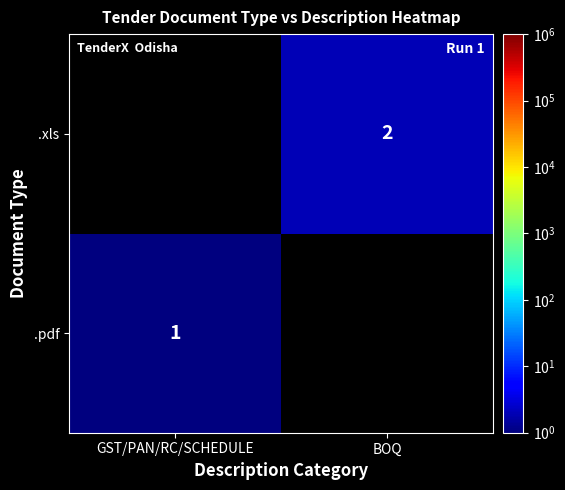

True or false: .pdf has a value of 1 at GST/PAN/RC/SCHEDULE.

True